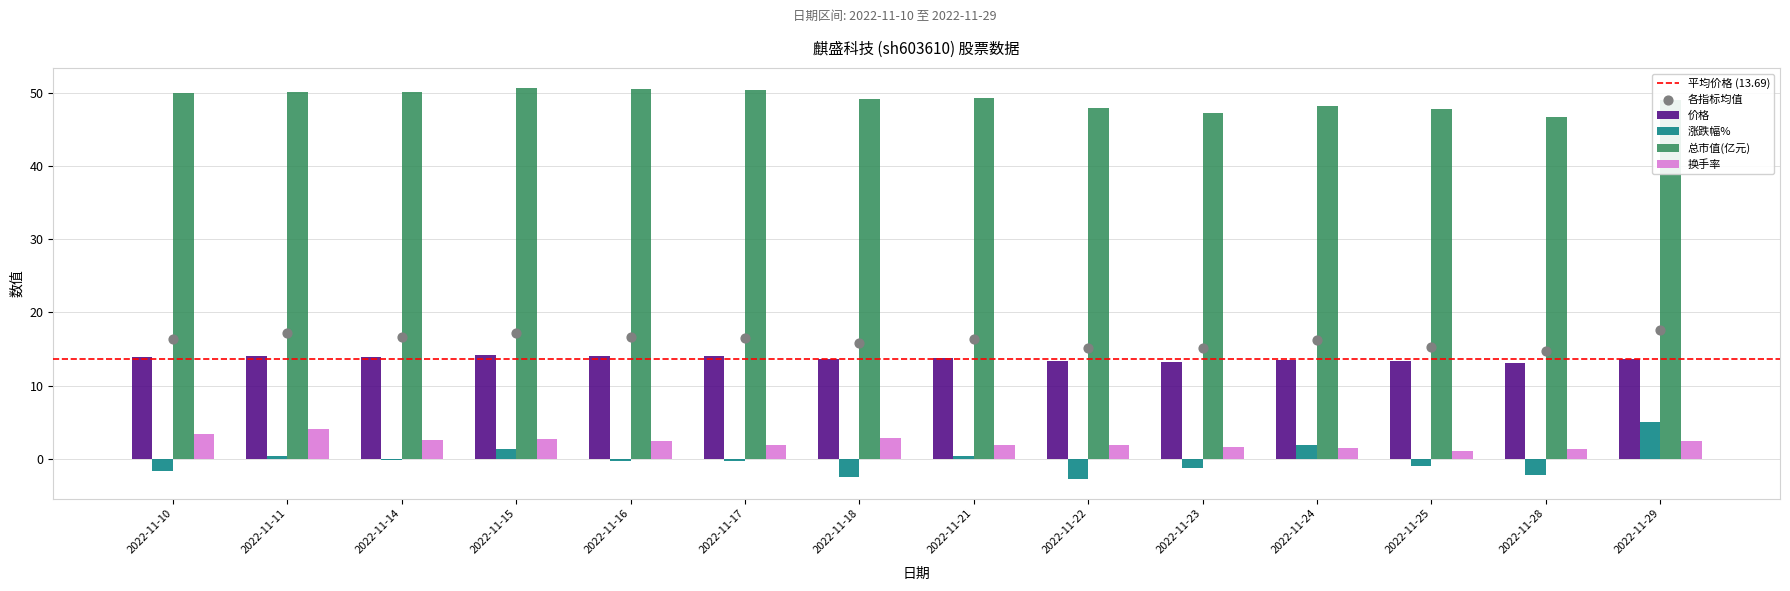

Which series reaches the minimum Y coordinate?

涨跌幅%